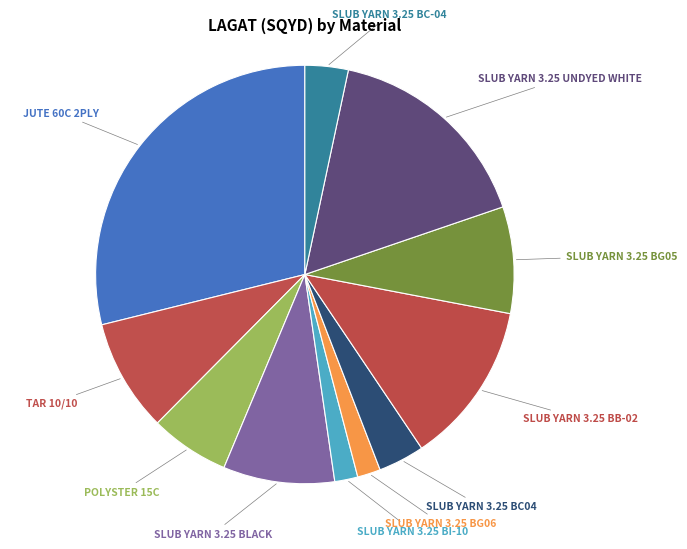

The SLUB YARN 3.25 BC04 slice represents 9% of the pie. True or false?

False